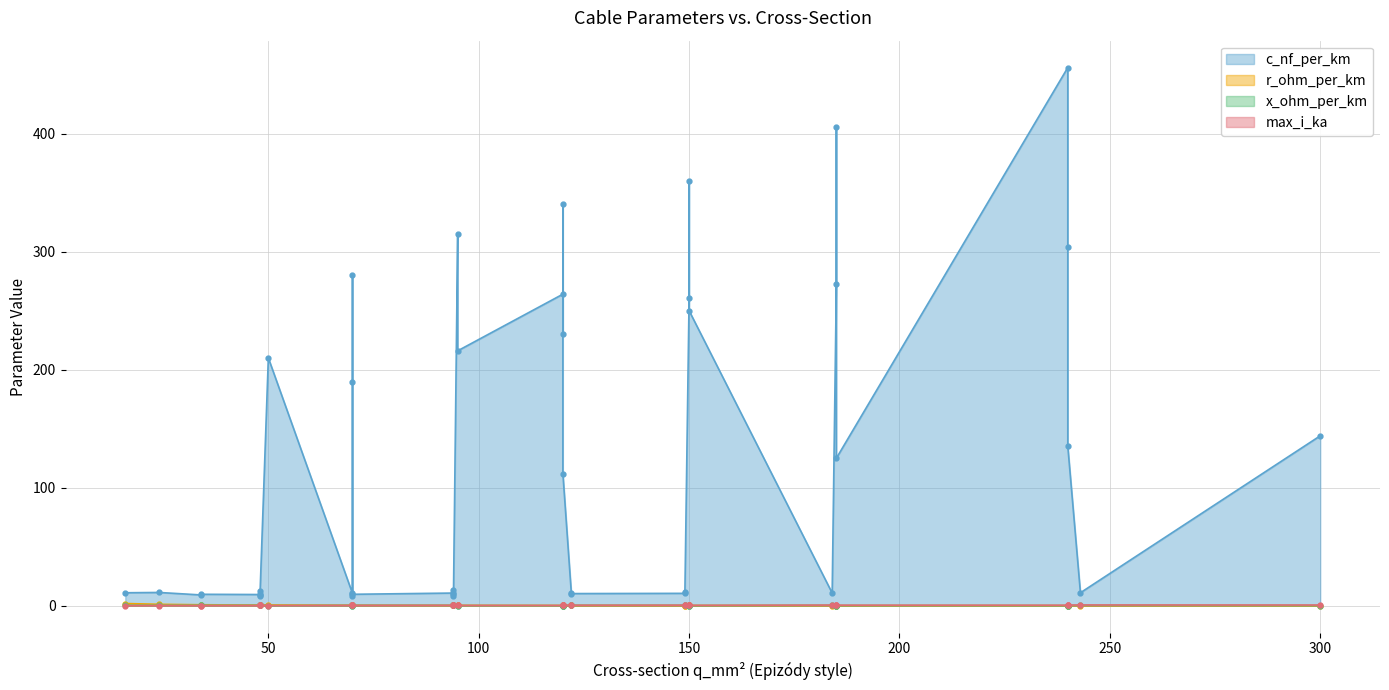

How many lines are shown in the chart?

4